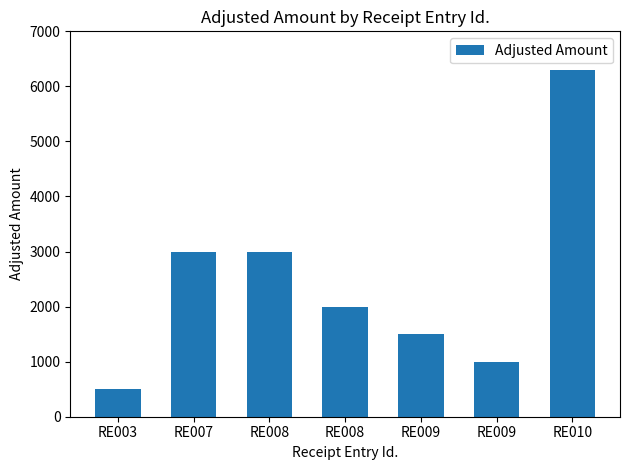

Count the number of data series in this chart.

1